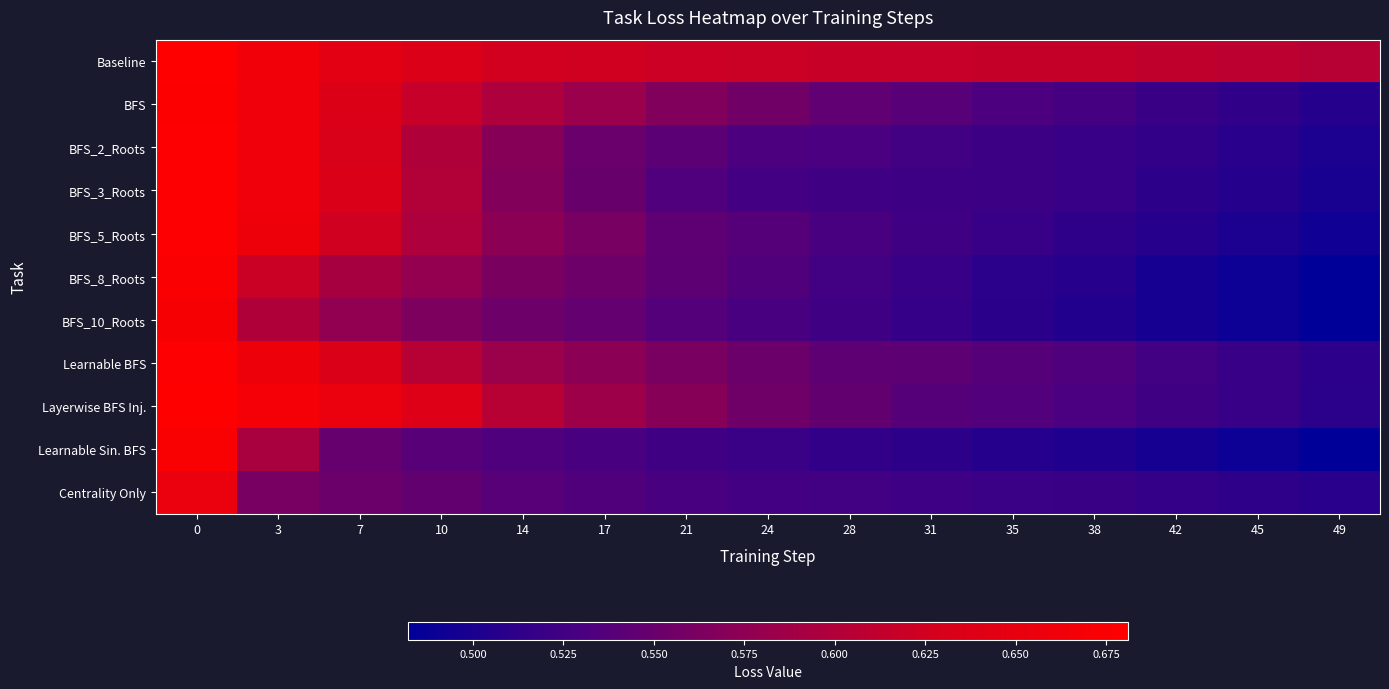

At how many categories does at least one series exceed 0?

15